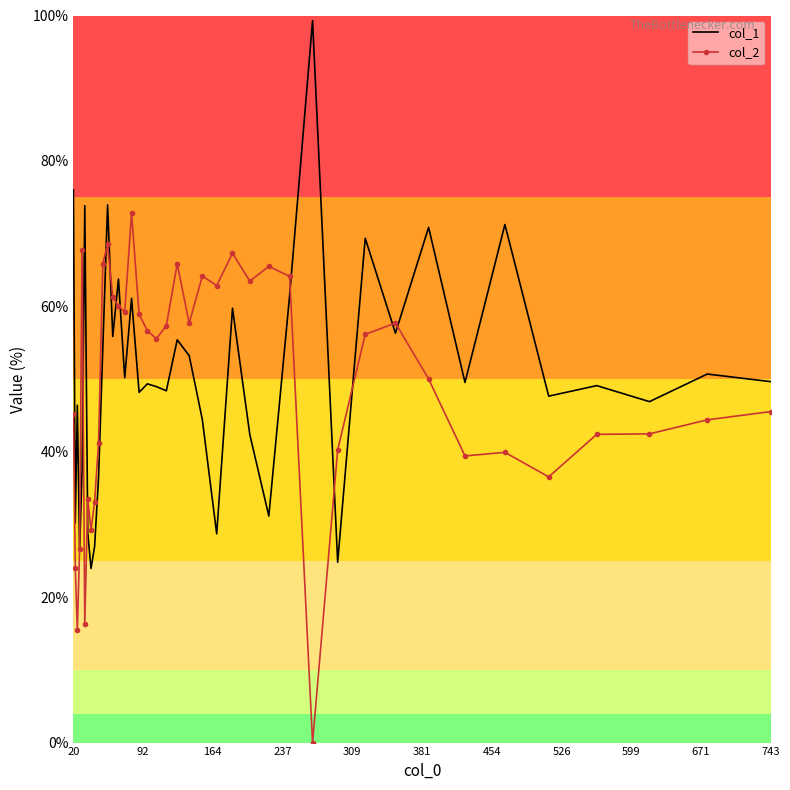

What is the highest value of the col_2 series?

72.8